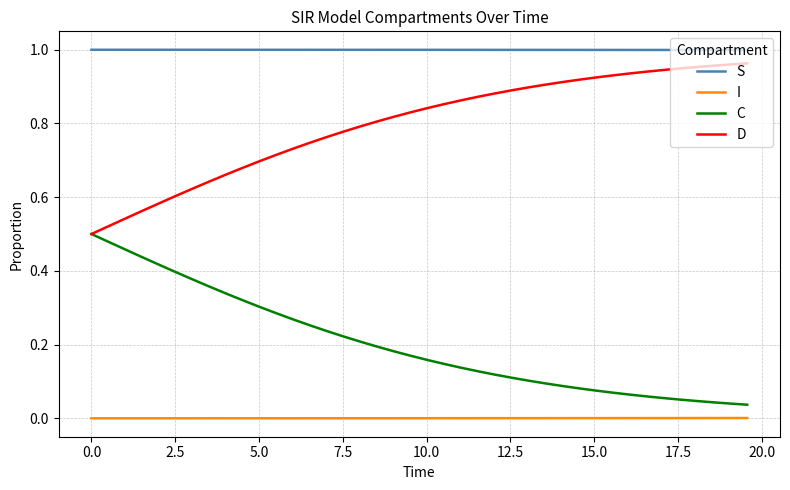

List the series in order of their overall mean, lowest first.

I, C, D, S